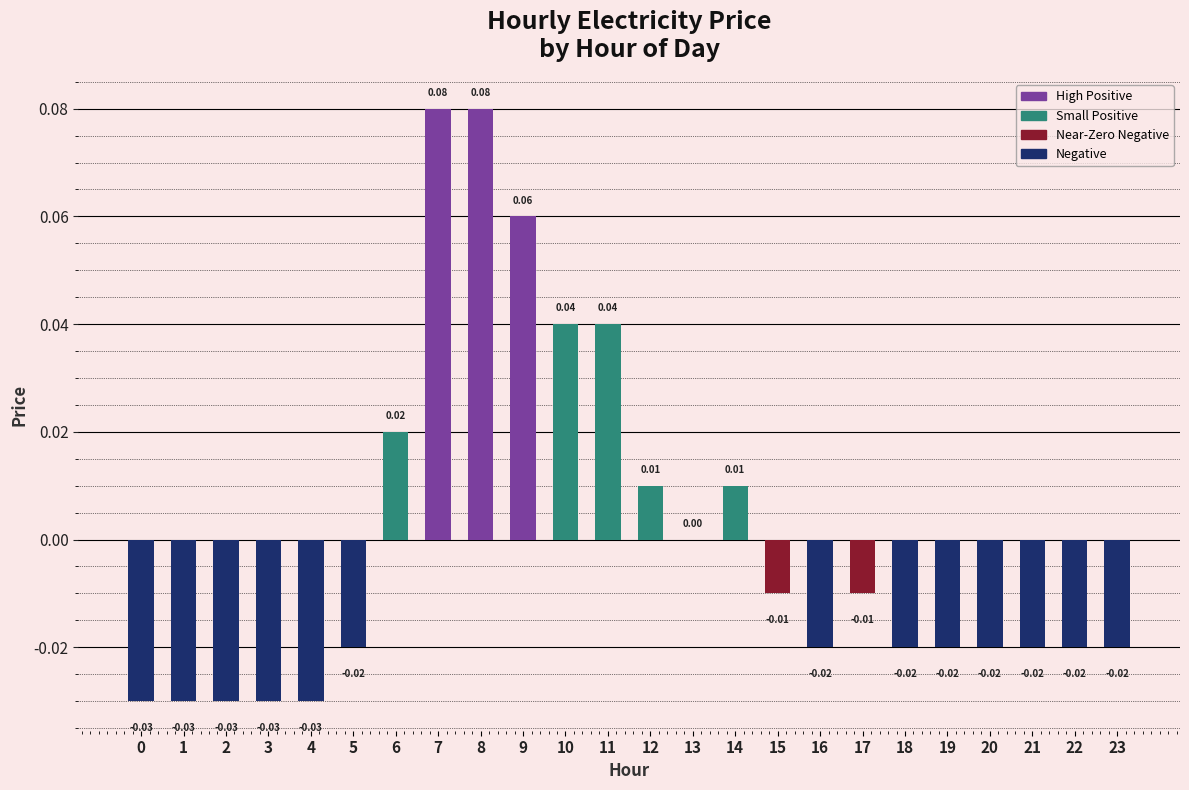

Which has a higher value, 19 or 11?

11